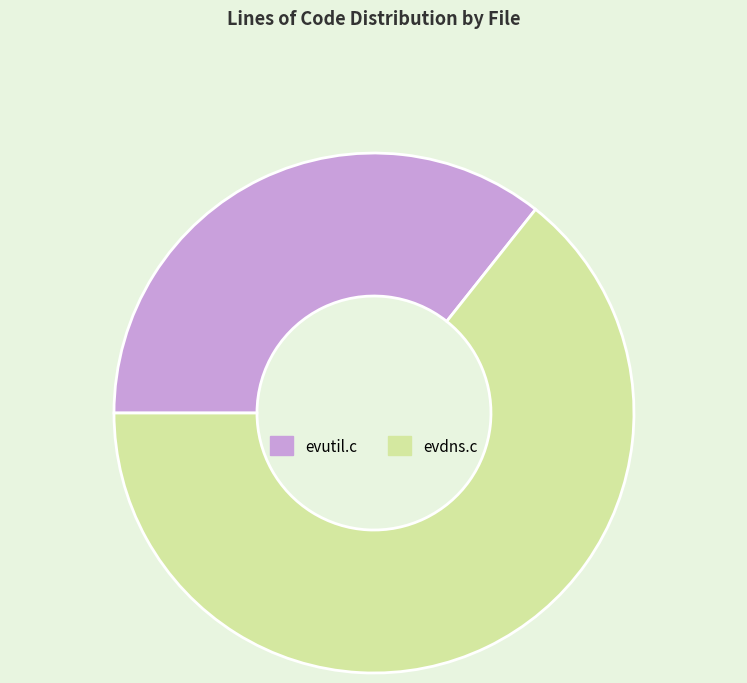

Is evdns.c the majority of the pie?

Yes